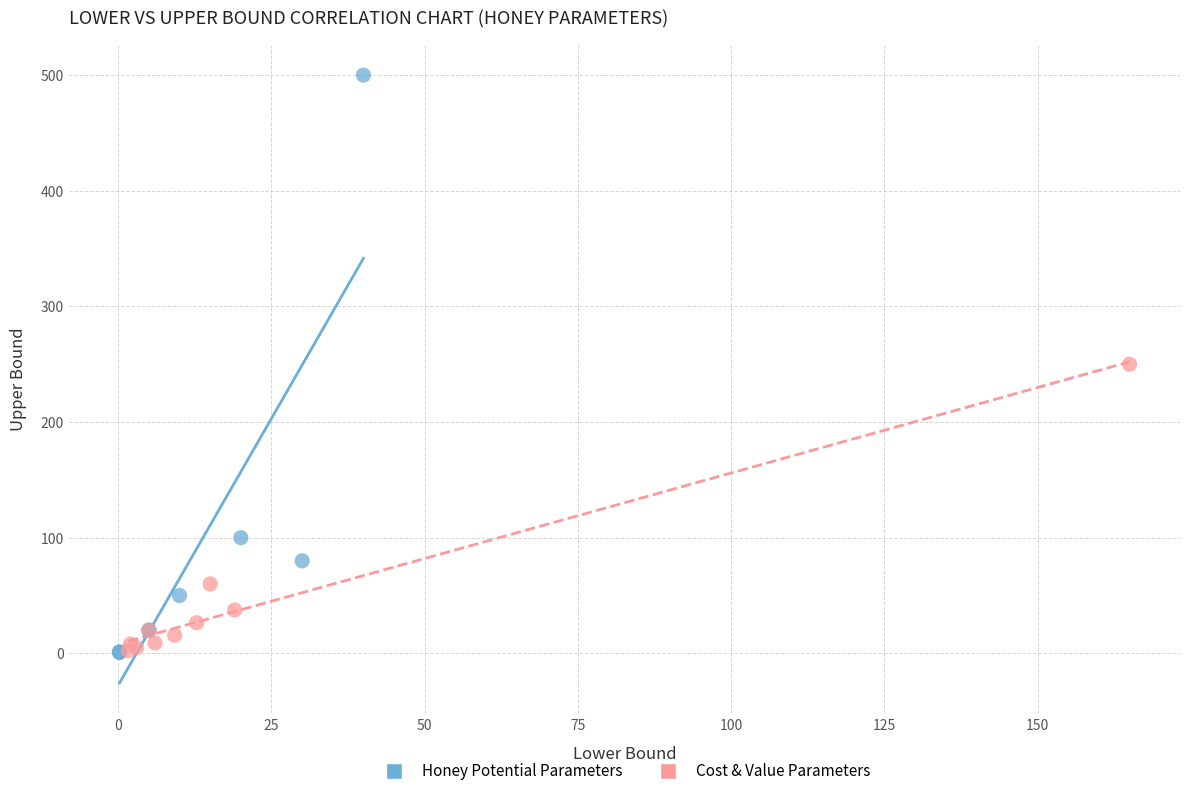

What are all the series names shown in the legend?

Honey Potential Parameters, Cost & Value Parameters